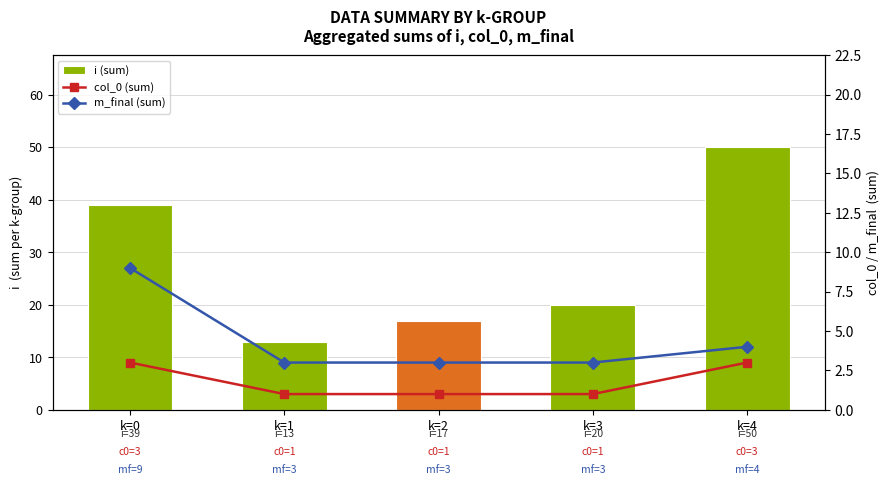

The col_0 (sum) series shows 0 at k=1. True or false?

False